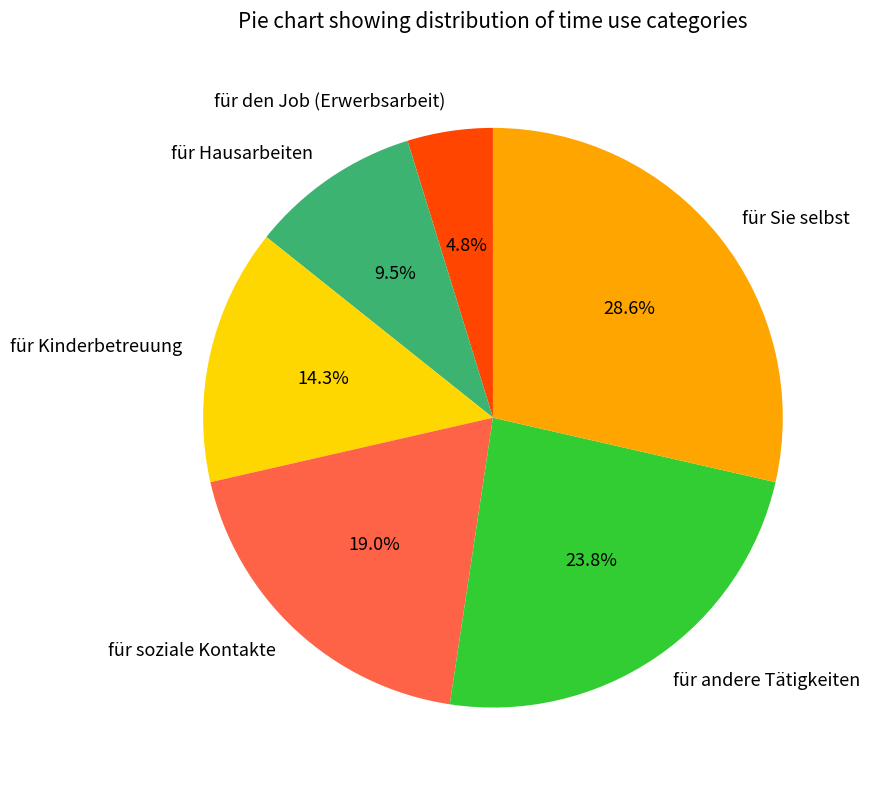

Rank the categories by value from highest to lowest.

für Sie selbst, für andere Tätigkeiten, für soziale Kontakte, für Kinderbetreuung, für Hausarbeiten, für den Job (Erwerbsarbeit)